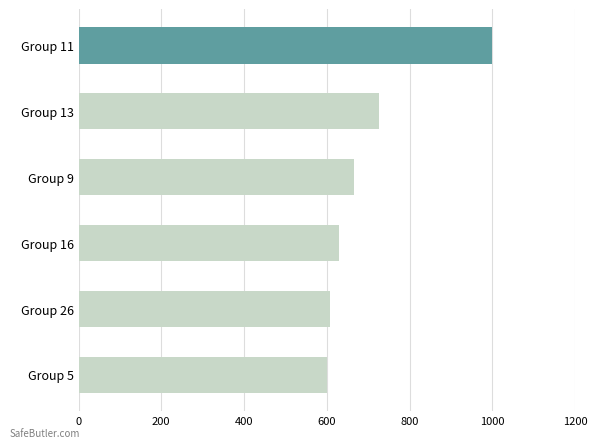

Where is the data nearest to the value 800?

Group 13